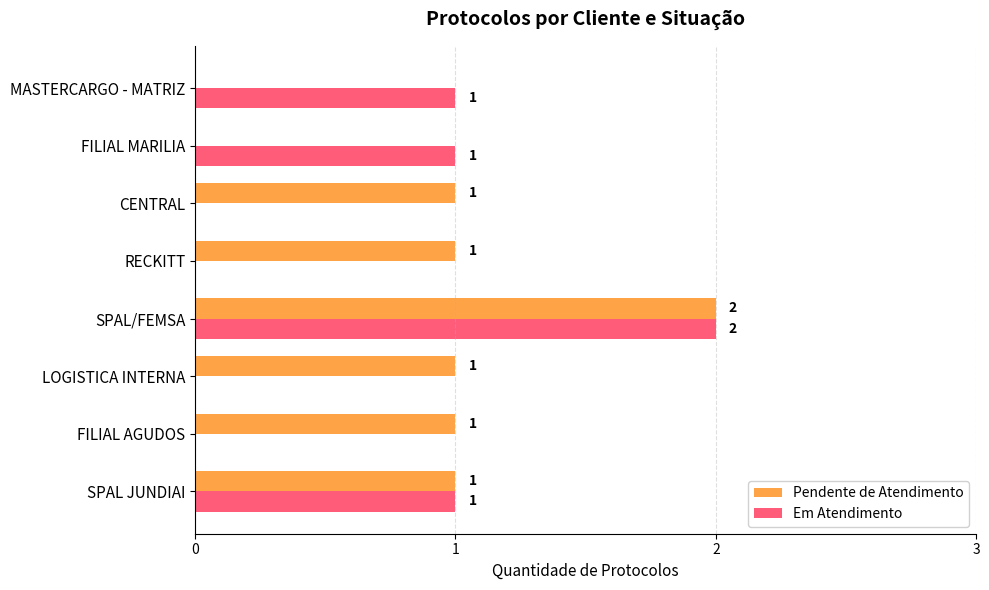

At which category is the sum across all series the highest?

SPAL/FEMSA